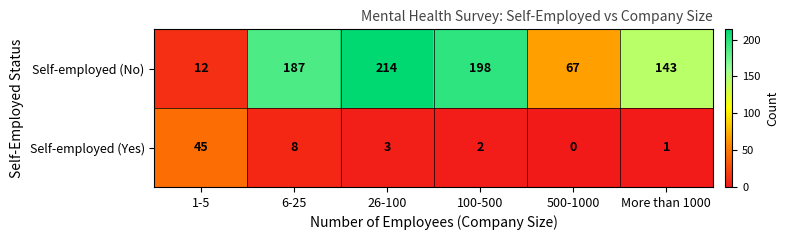

Reading left to right, transcribe all the data shown in this chart.

Self-employed (No): 12	187	214	198	67	143
Self-employed (Yes): 45	8	3	2	0	1